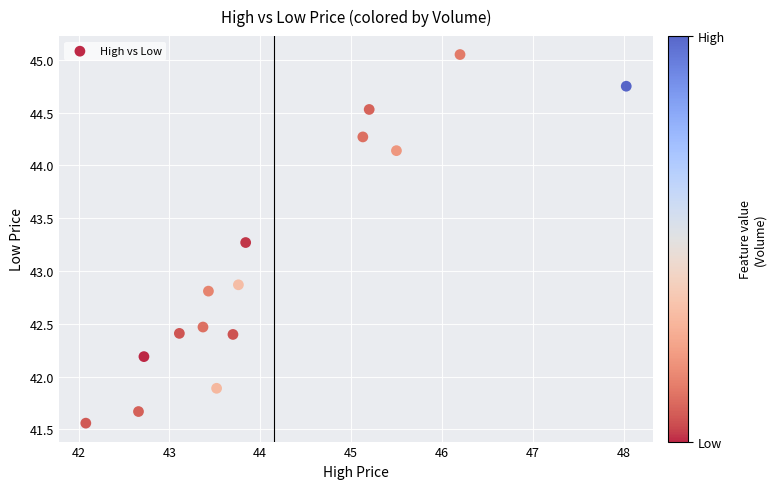

What Y value in the scatter plot is closest to 43?

42.9